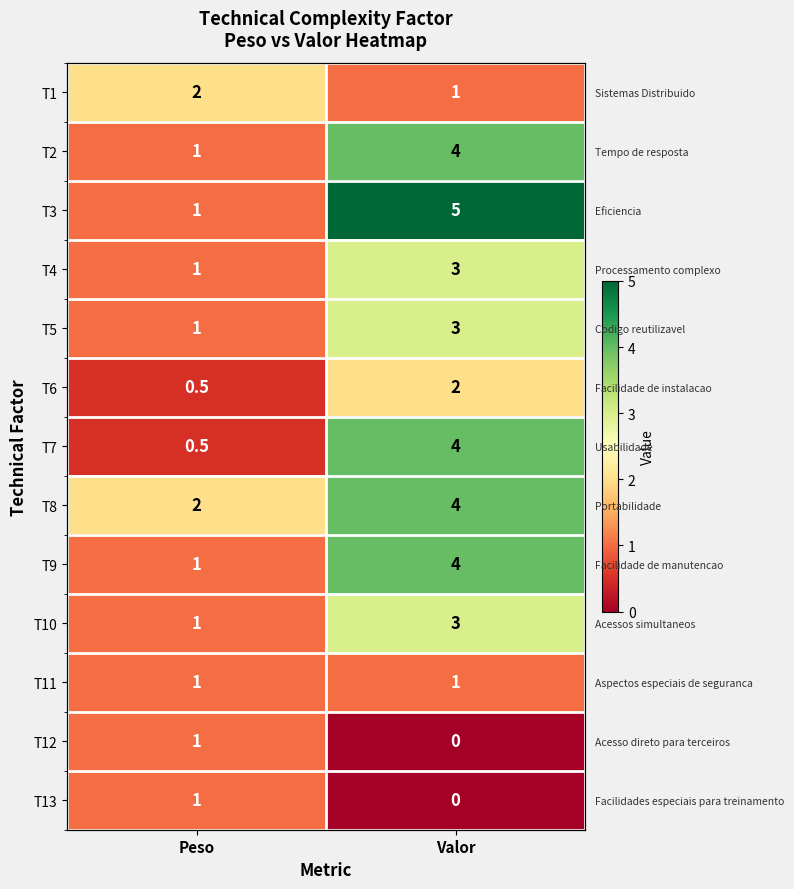

What is the difference between the maximum and minimum values in the T5 series?

2.0